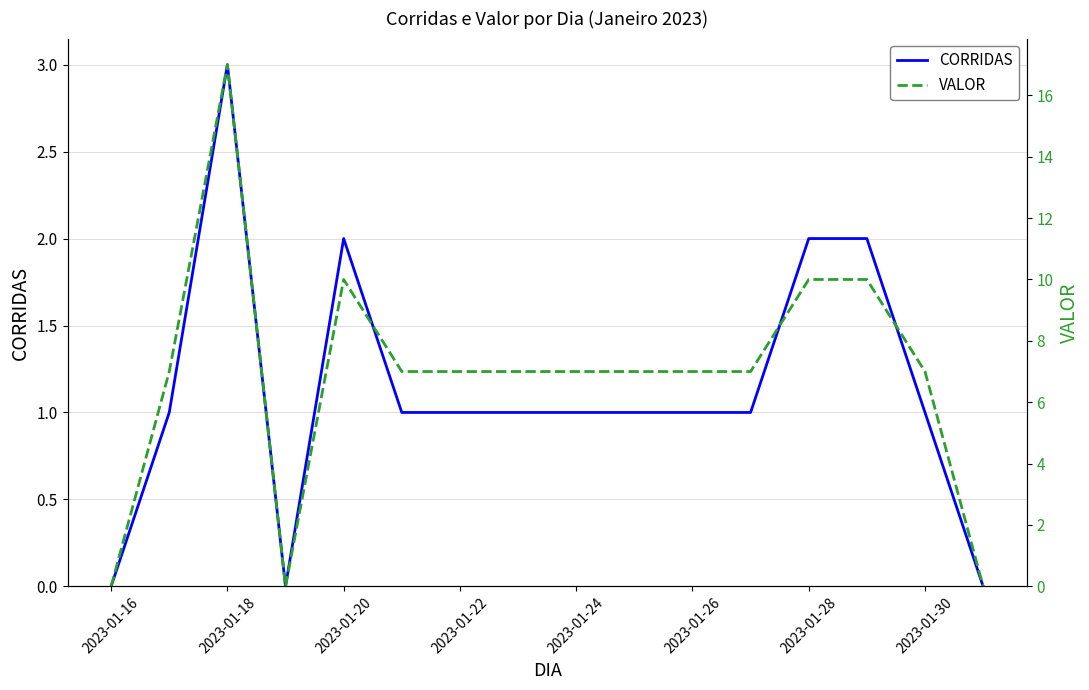

The CORRIDAS series shows 1 at 2023-01-24. True or false?

True